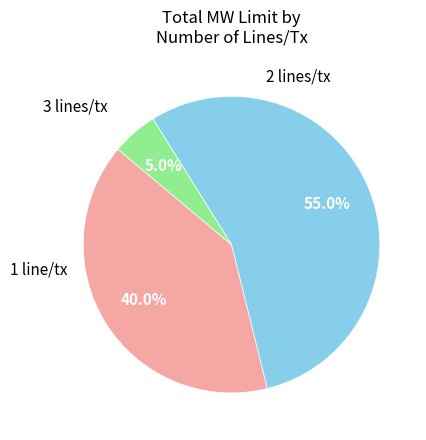

How many slices are in this pie chart?

3